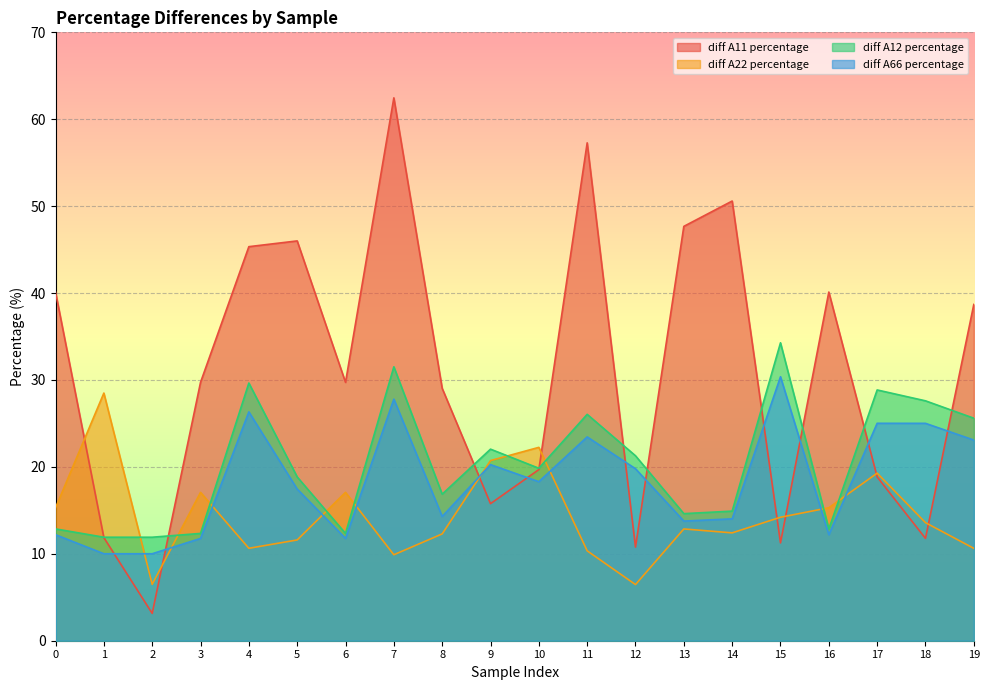

Where is the first local minimum for diff A11 percentage?

2